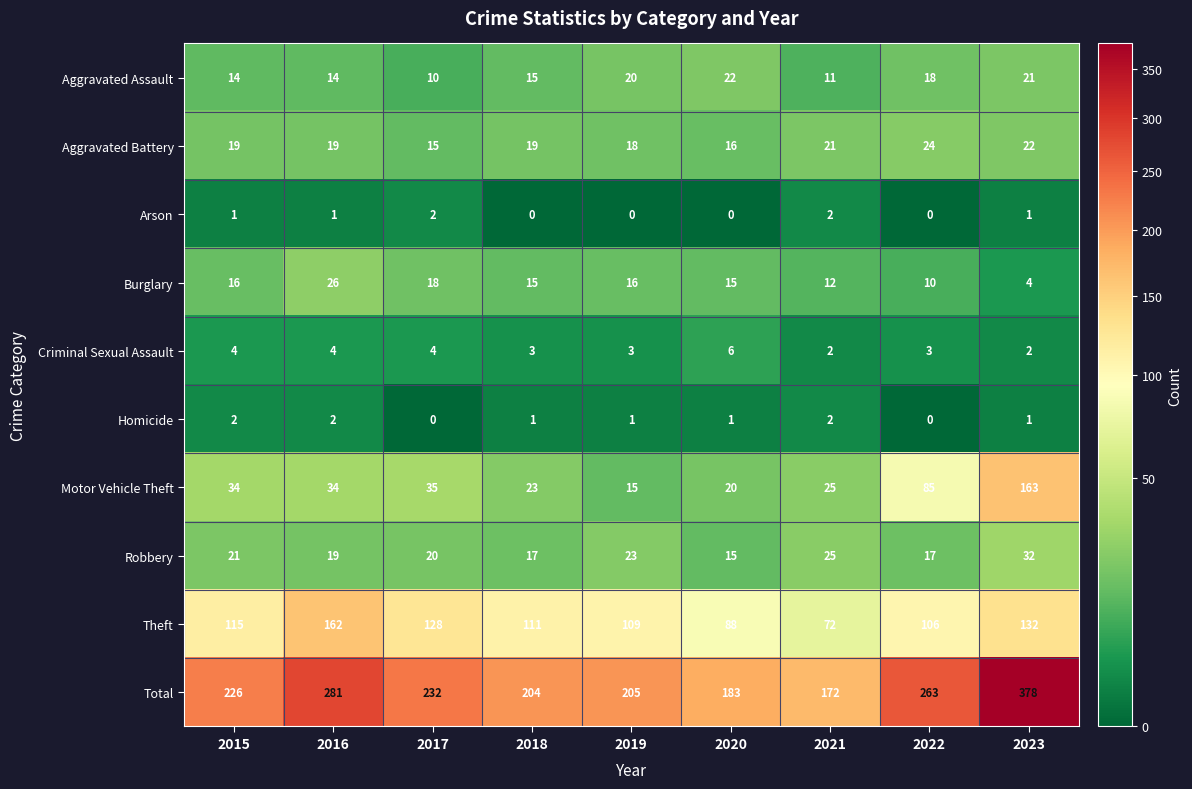

True or false: Criminal Sexual Assault has a value of 6 at 2020.

True